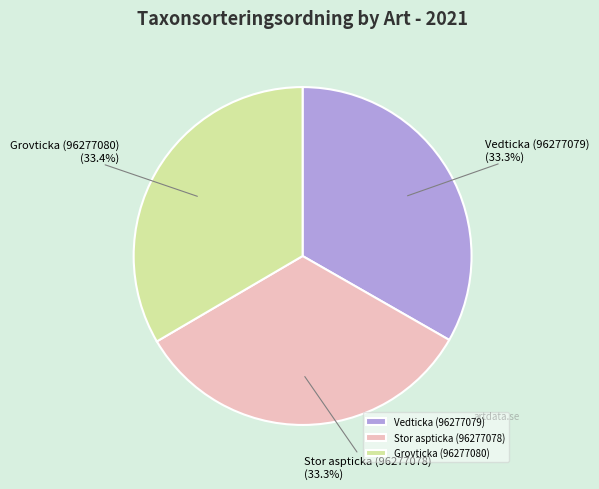

The Stor aspticka (96277078) slice represents 47% of the pie. True or false?

False